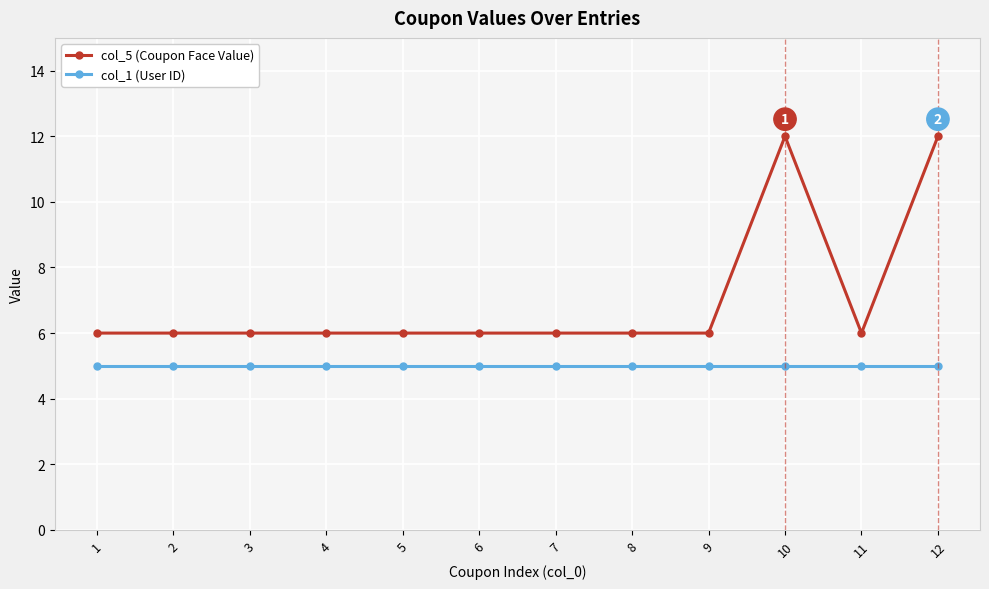

True or false: col_1 (User ID) and col_5 (Coupon Face Value) cross at least once.

False